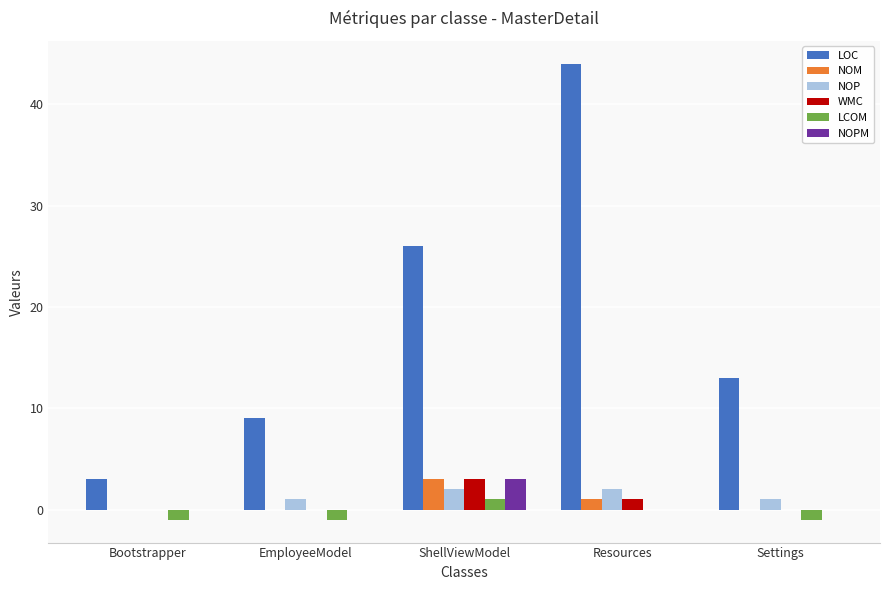

What is the sum of all NOP values?

6